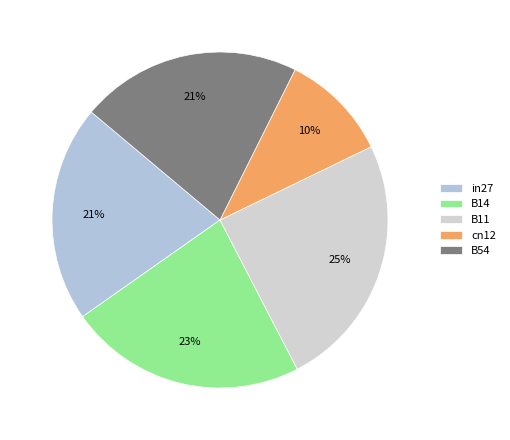

To the nearest percent, what percentage of the pie is in27?

21%